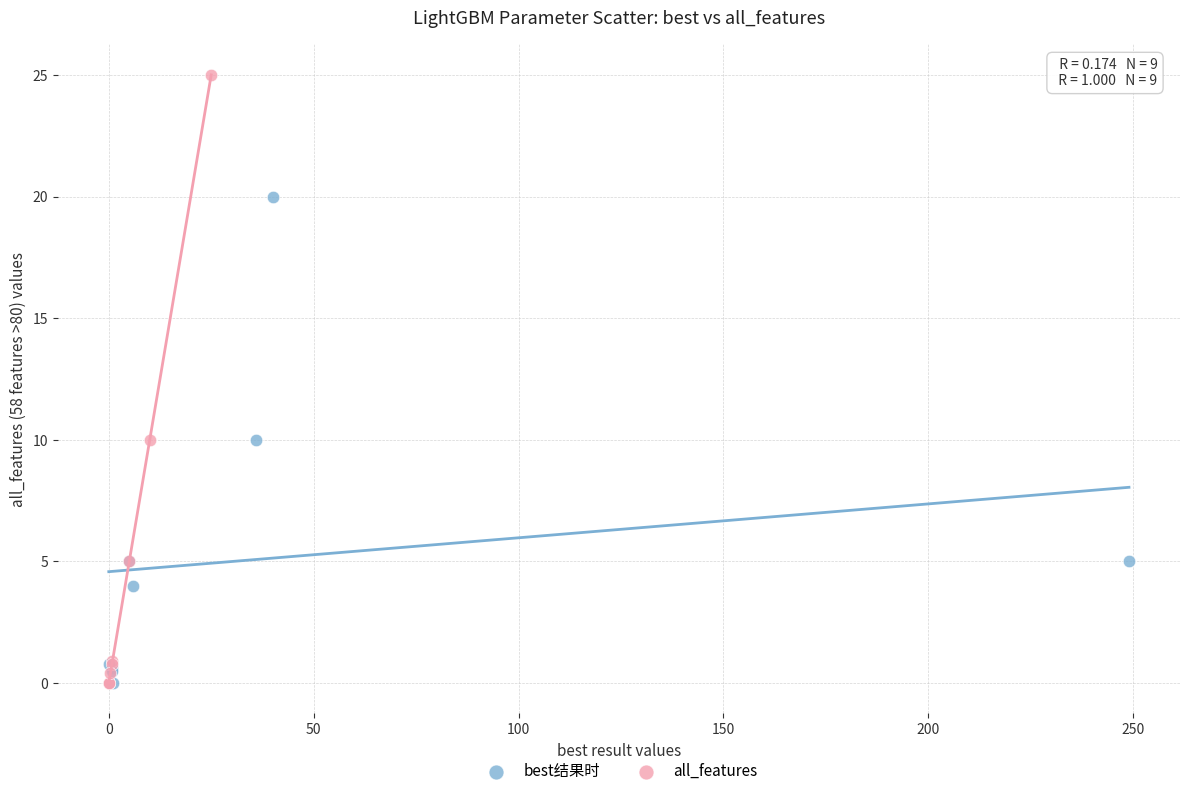

What are all the series names shown in the legend?

best结果时, all_features